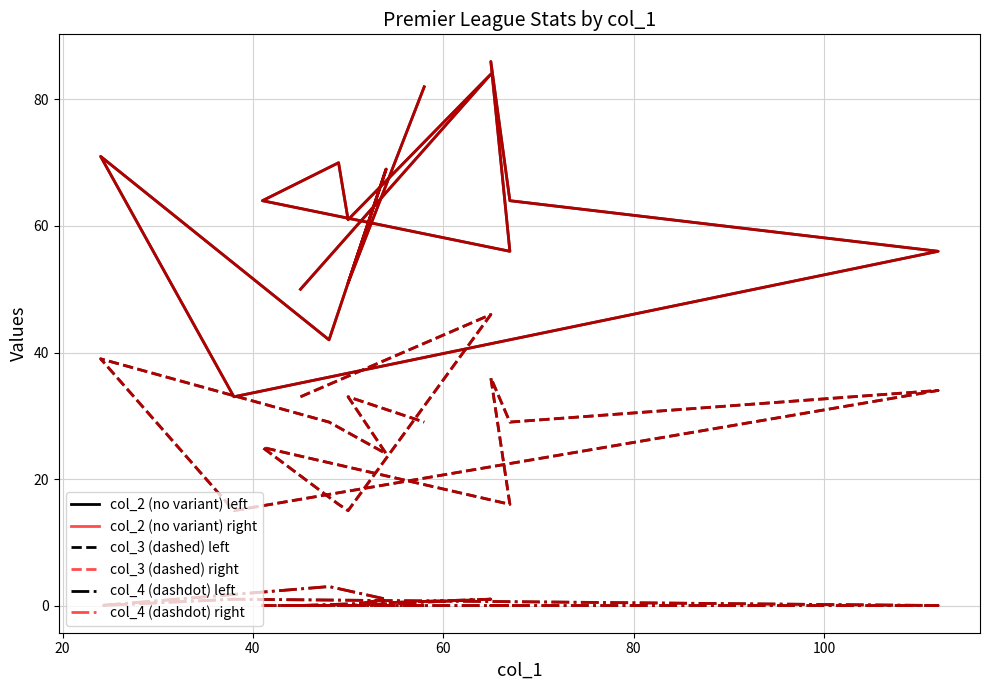

What is the minimum value for col_2 (no variant) right?

33